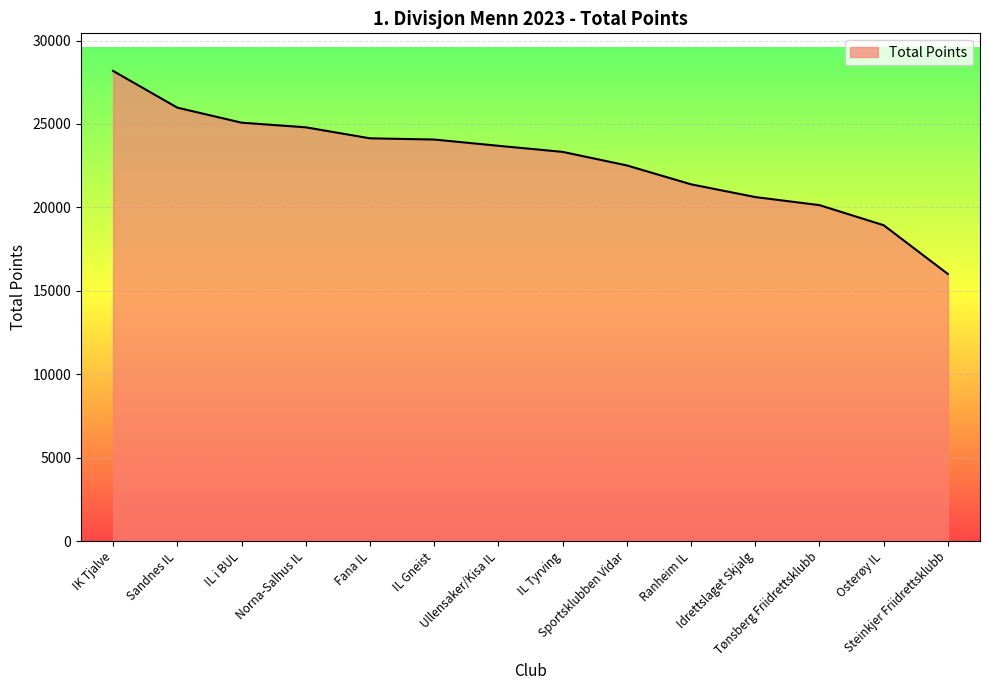

What is the difference between the maximum and minimum values?

12172